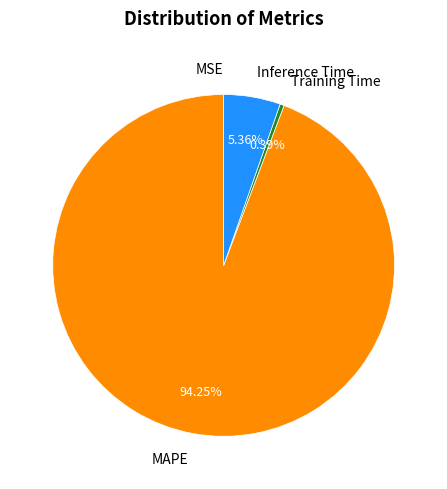

Does any single category account for the majority?

Yes